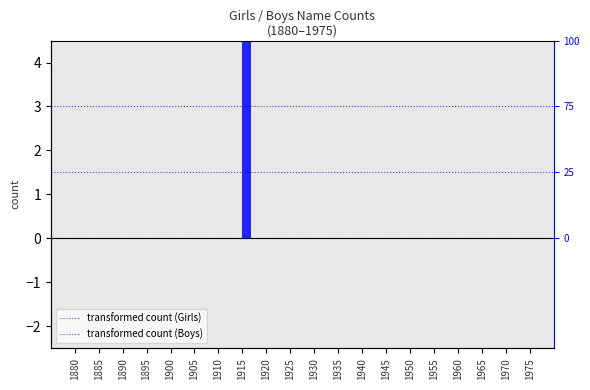

At which category is the sum across all series the highest?

1915